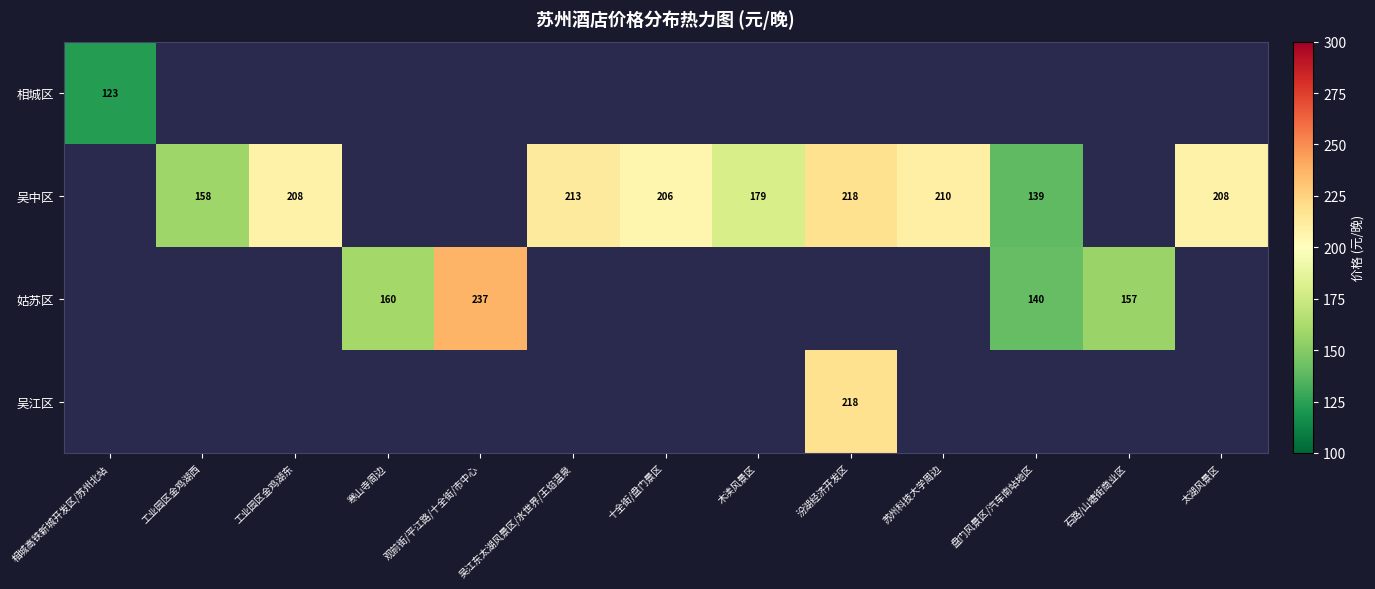

The 吴中区 series shows 93 at 十全街/盘门景区. True or false?

False